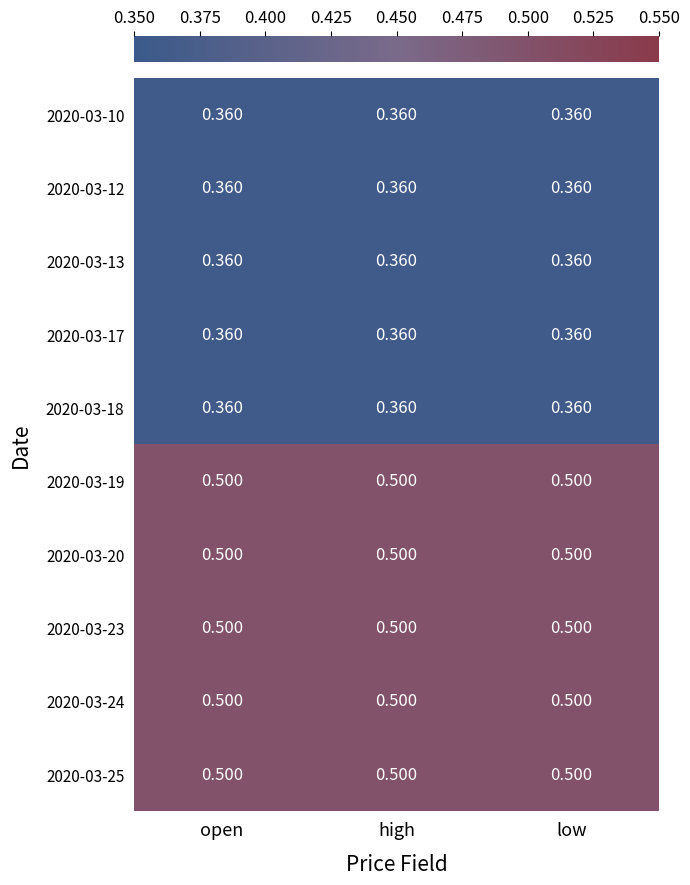

How many series are shown in this chart?

10